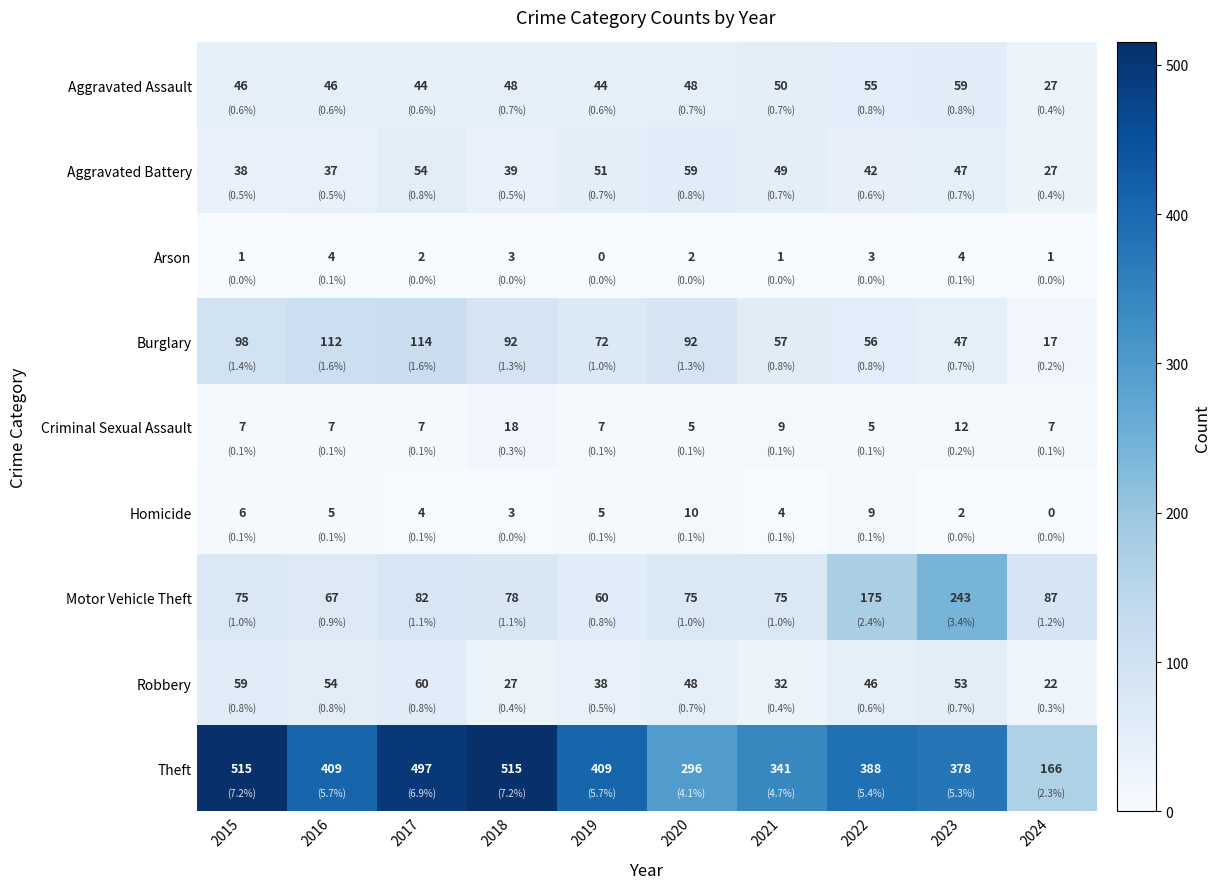

How many categories are shown in the chart?

10